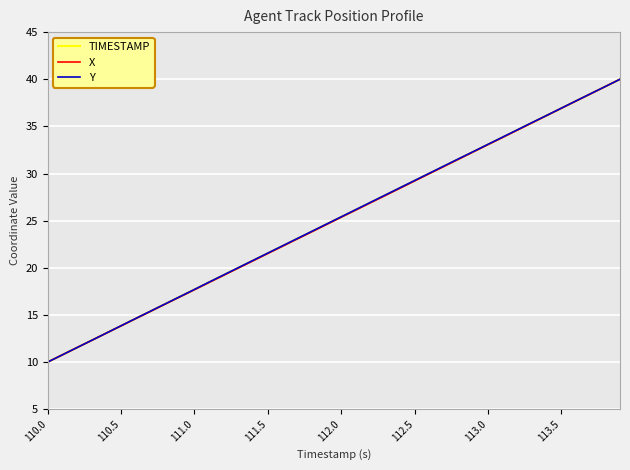

What is the maximum value shown in the chart?

40.0